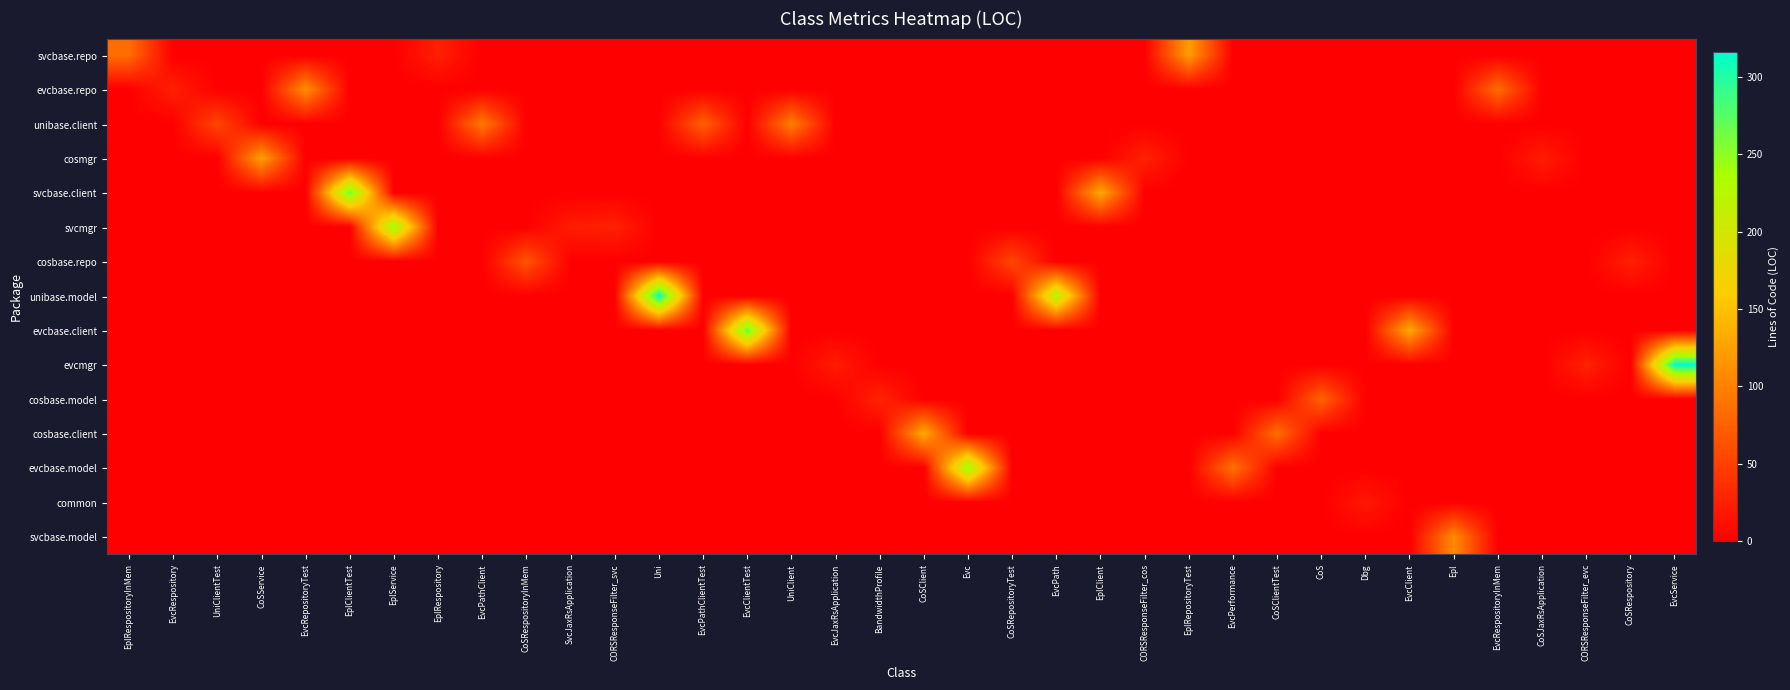

At how many categories does at least one series exceed 209?

7